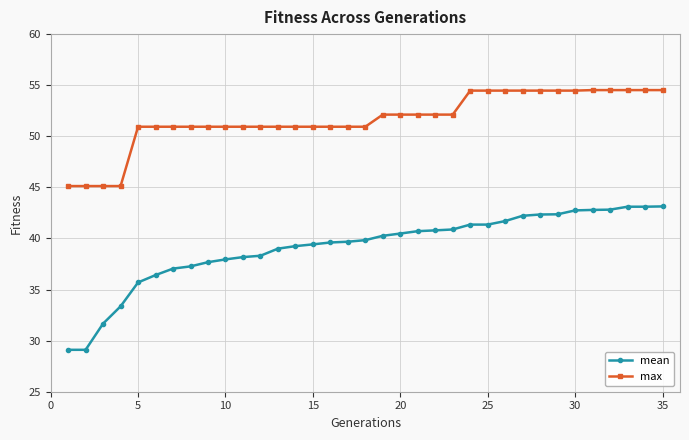

True or false: max and mean intersect in this chart.

False